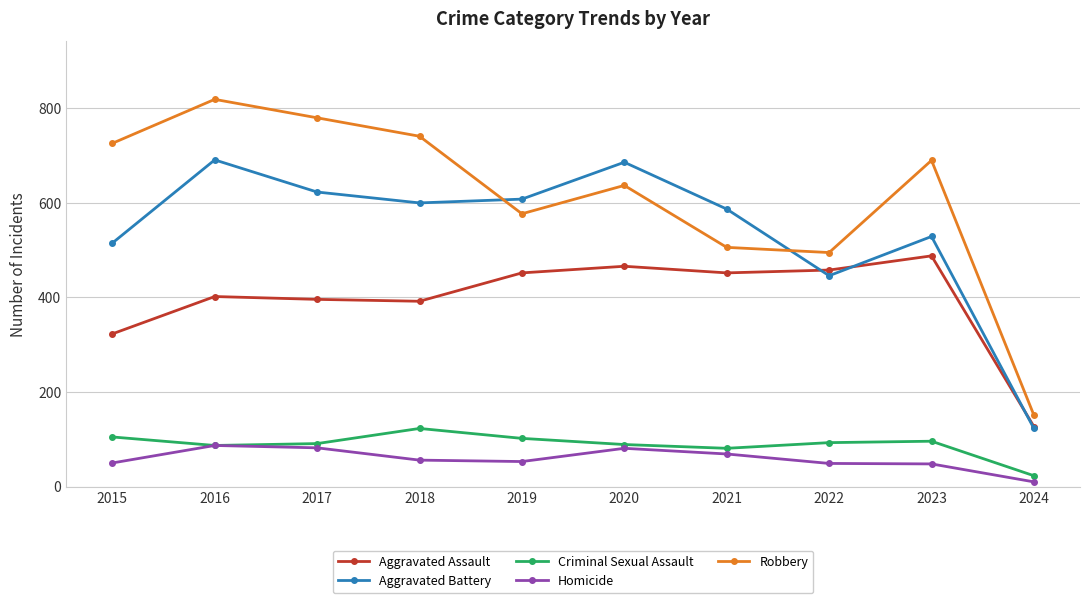

True or false: Aggravated Assault has more than 1 points higher than both neighbors.

True